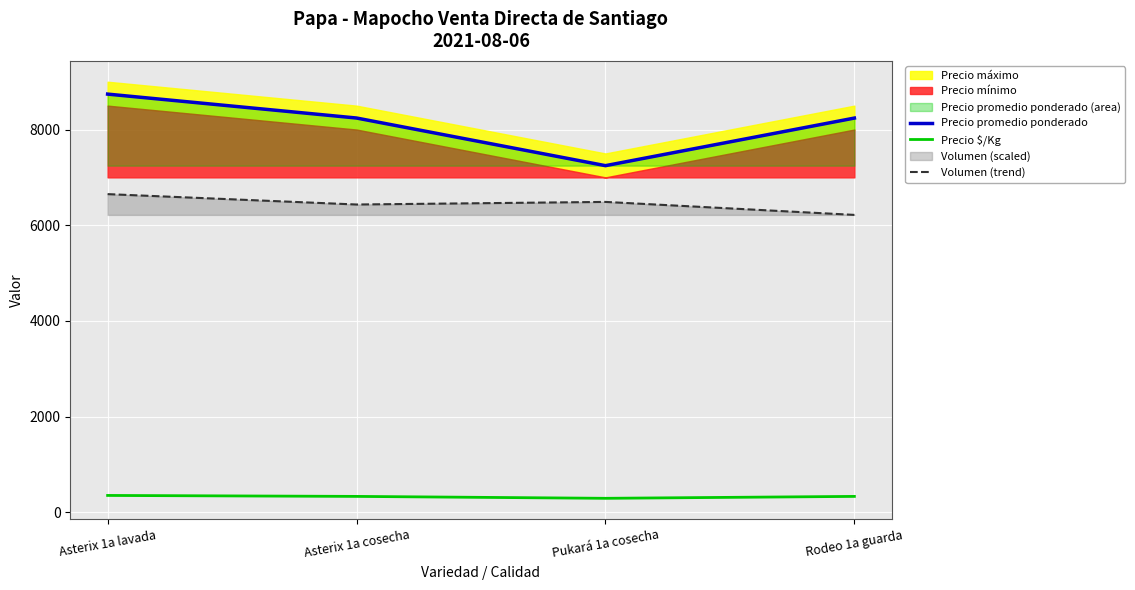

What is the average value of the Precio promedio ponderado series?

8116.8